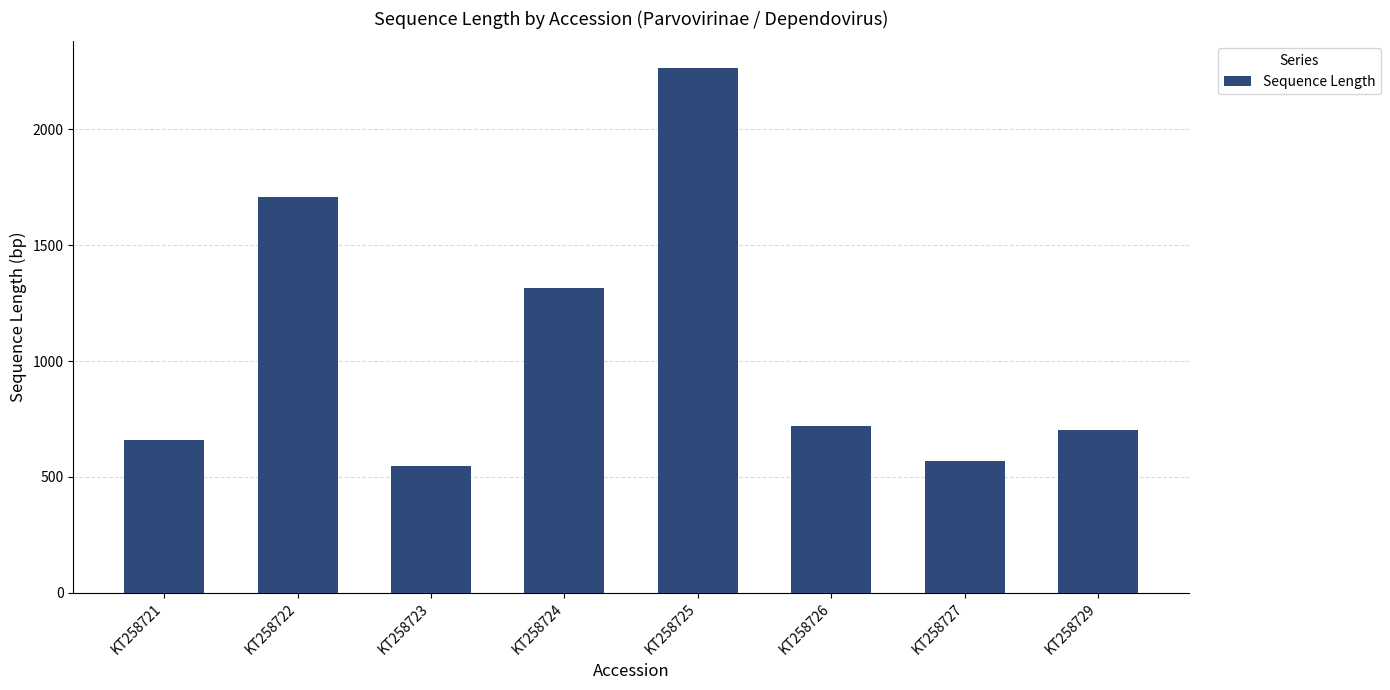

Where does the data first go above 722?

KT258722